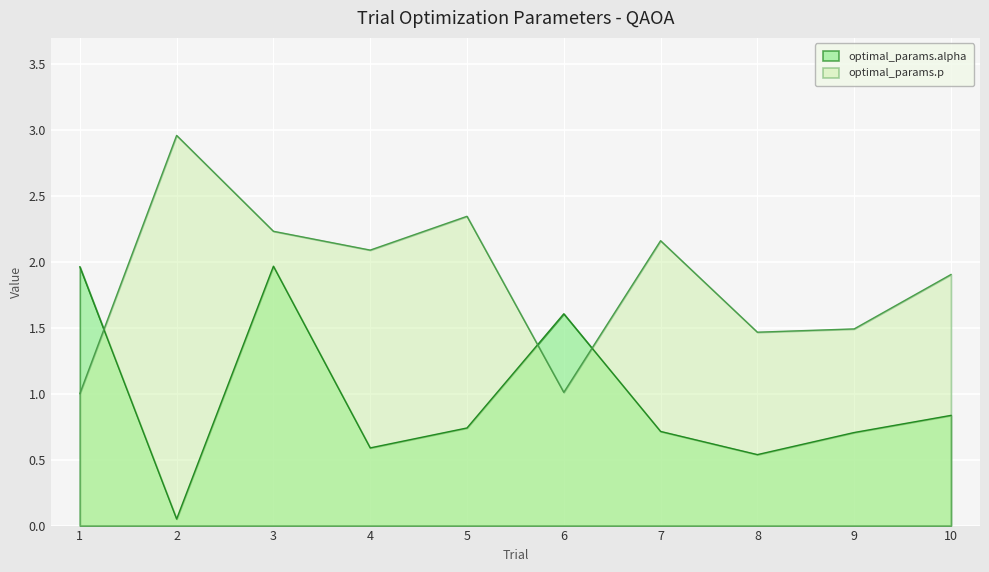

Which series has the widest spread of values?

optimal_params.p